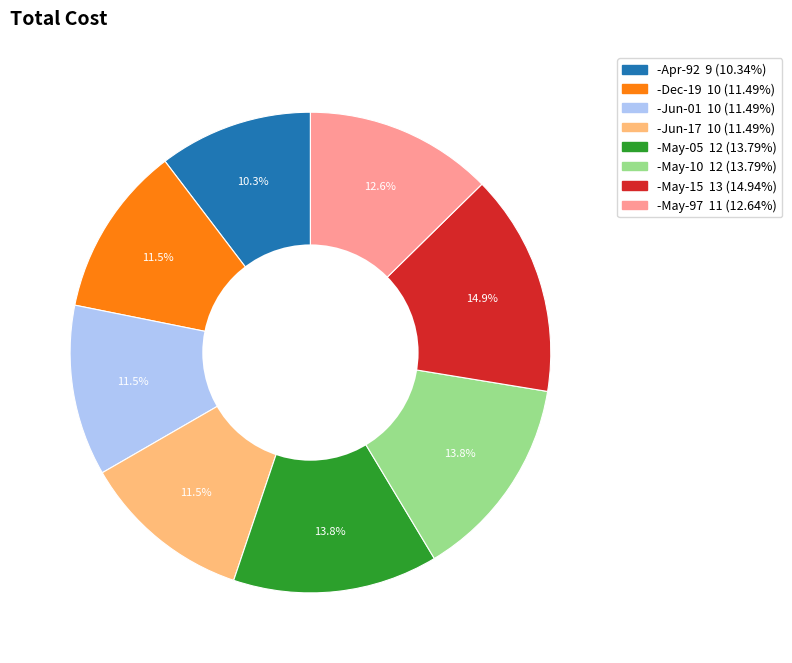

How many slices are in this pie chart?

8